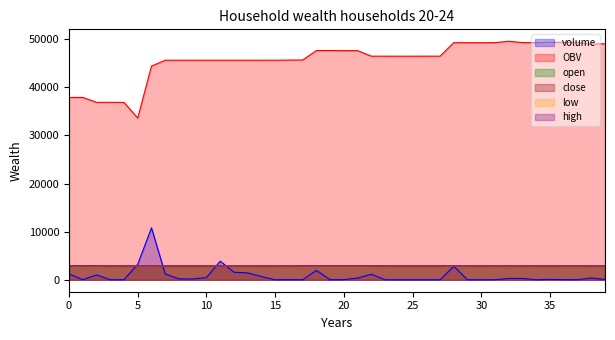

The close series shows 2856.0 at 5. True or false?

True